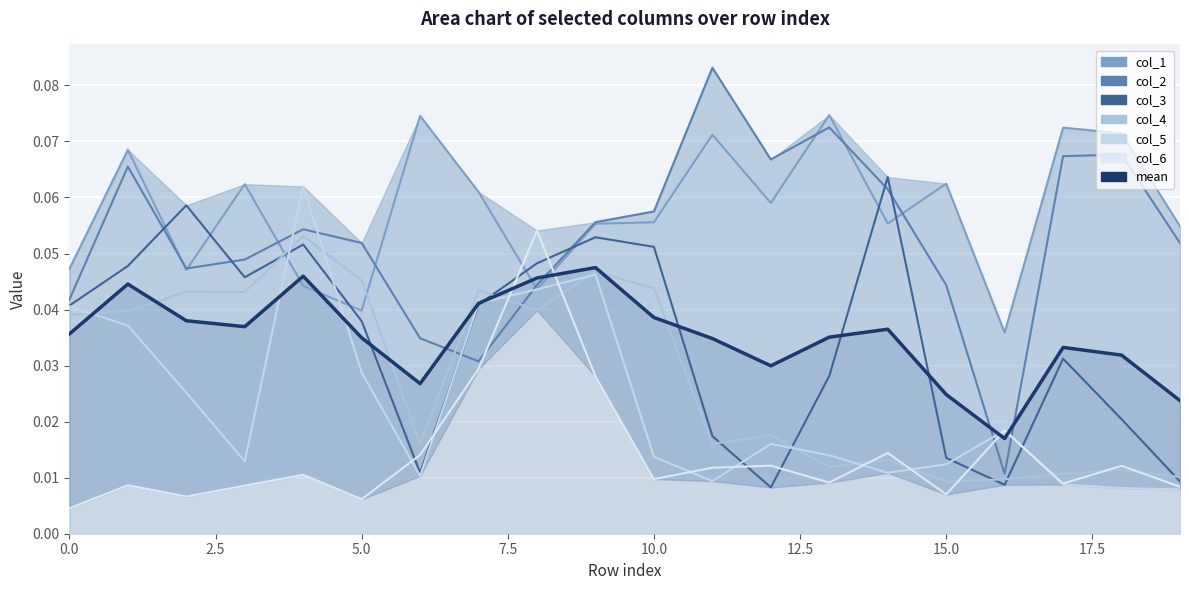

Reading left to right, transcribe all the data shown in this chart.

col_1: 0.0	0.1	0.0	0.1	0.0	0.0	0.1	0.1	0.0	0.1	0.1	0.1	0.1	0.1	0.1	0.1	0.0	0.1	0.1	0.1
col_2: 0.0	0.1	0.0	0.0	0.1	0.1	0.0	0.0	0.0	0.1	0.1	0.1	0.1	0.1	0.1	0.0	0.0	0.1	0.1	0.1
col_3: 0.0	0.0	0.1	0.0	0.1	0.0	0.0	0.0	0.0	0.1	0.1	0.0	0.0	0.0	0.1	0.0	0.0	0.0	0.0	0.0
col_4: 0.0	0.0	0.0	0.0	0.1	0.0	0.0	0.0	0.0	0.0	0.0	0.0	0.0	0.0	0.0	0.0	0.0	0.0	0.0	0.0
col_5: 0.0	0.0	0.0	0.0	0.1	0.0	0.0	0.0	0.0	0.0	0.0	0.0	0.0	0.0	0.0	0.0	0.0	0.0	0.0	0.0
col_6: 0.0	0.0	0.0	0.0	0.0	0.0	0.0	0.0	0.1	0.0	0.0	0.0	0.0	0.0	0.0	0.0	0.0	0.0	0.0	0.0